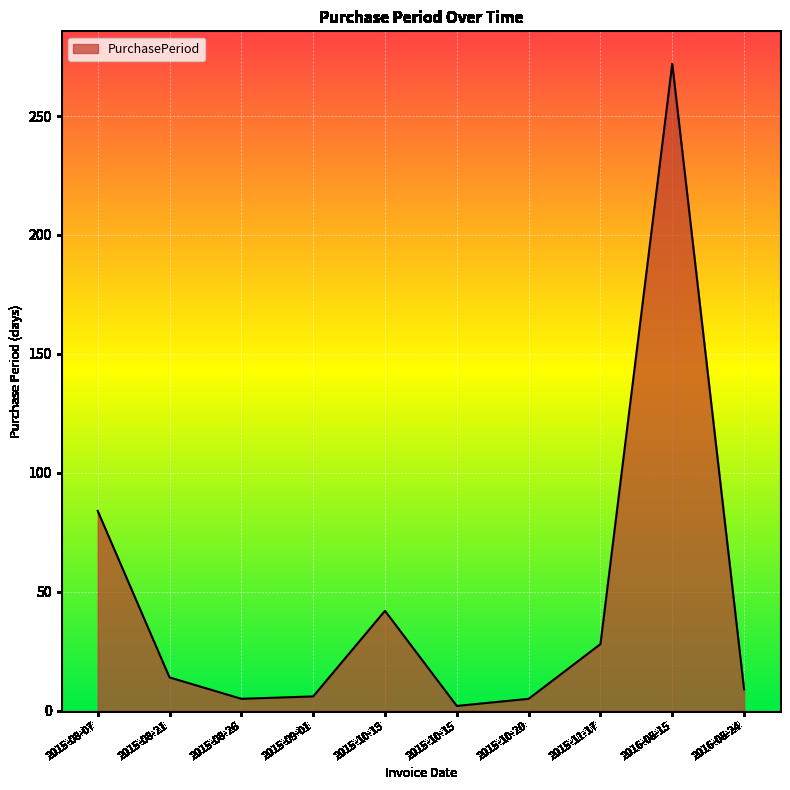

What is the sum of the values at 2015-08-26 and 2016-08-24?

14